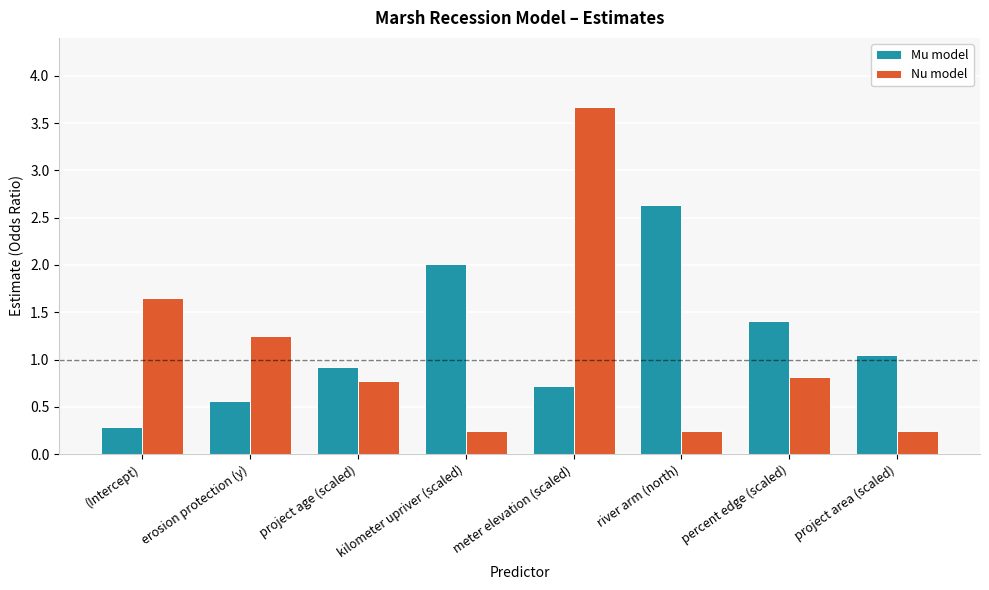

Which category has the highest value across all series?

meter elevation (scaled)